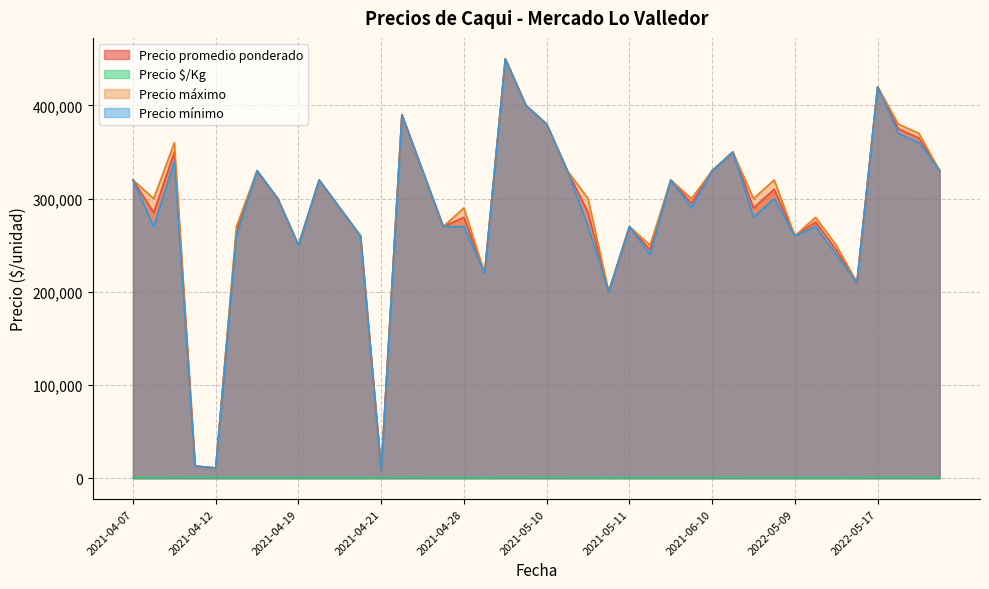

What is the greatest value displayed?

450000